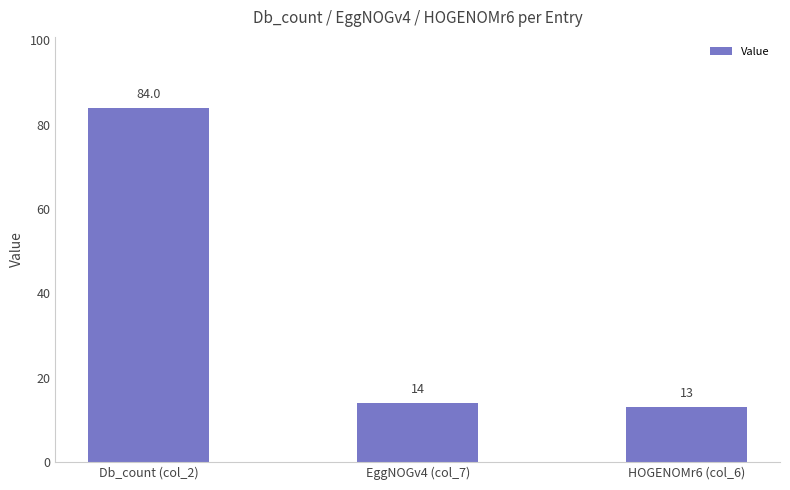

How many categories are shown in the chart?

3